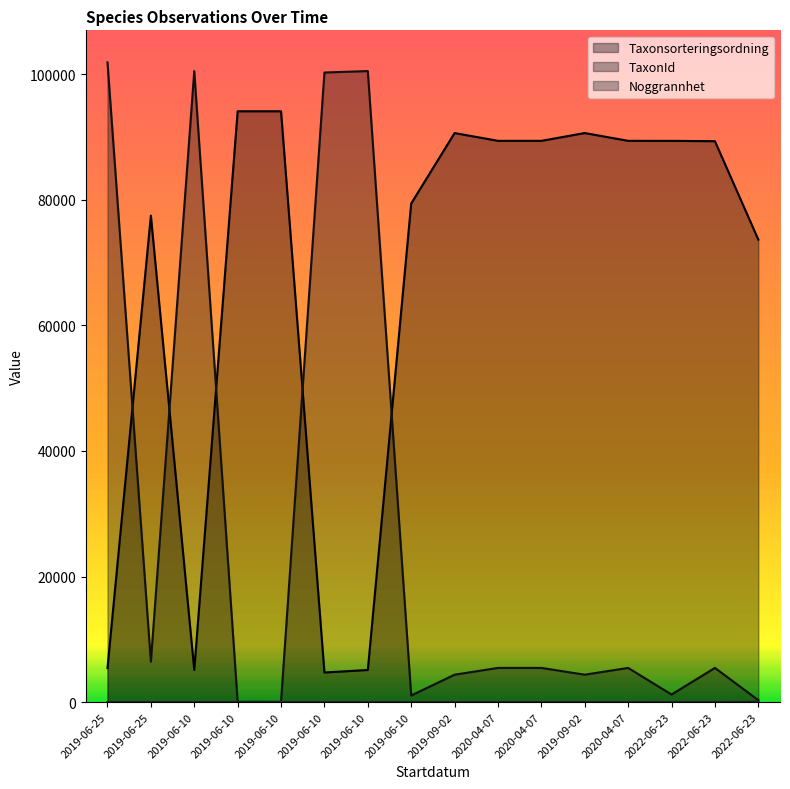

What is the minimum value shown in the chart?

10